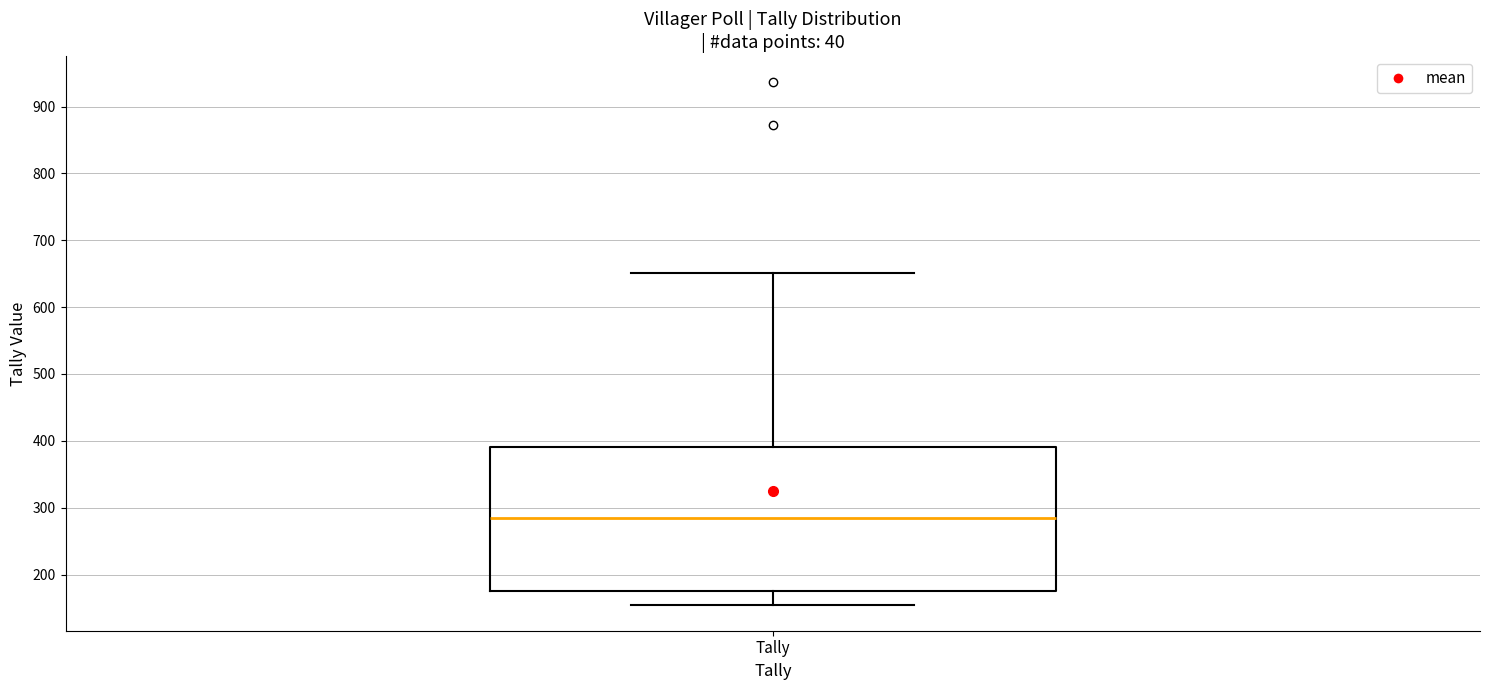

Where is the upper edge of the box for Tally on the y-axis? The values are not printed on the chart, so give them approximately, as read against the axis.

390